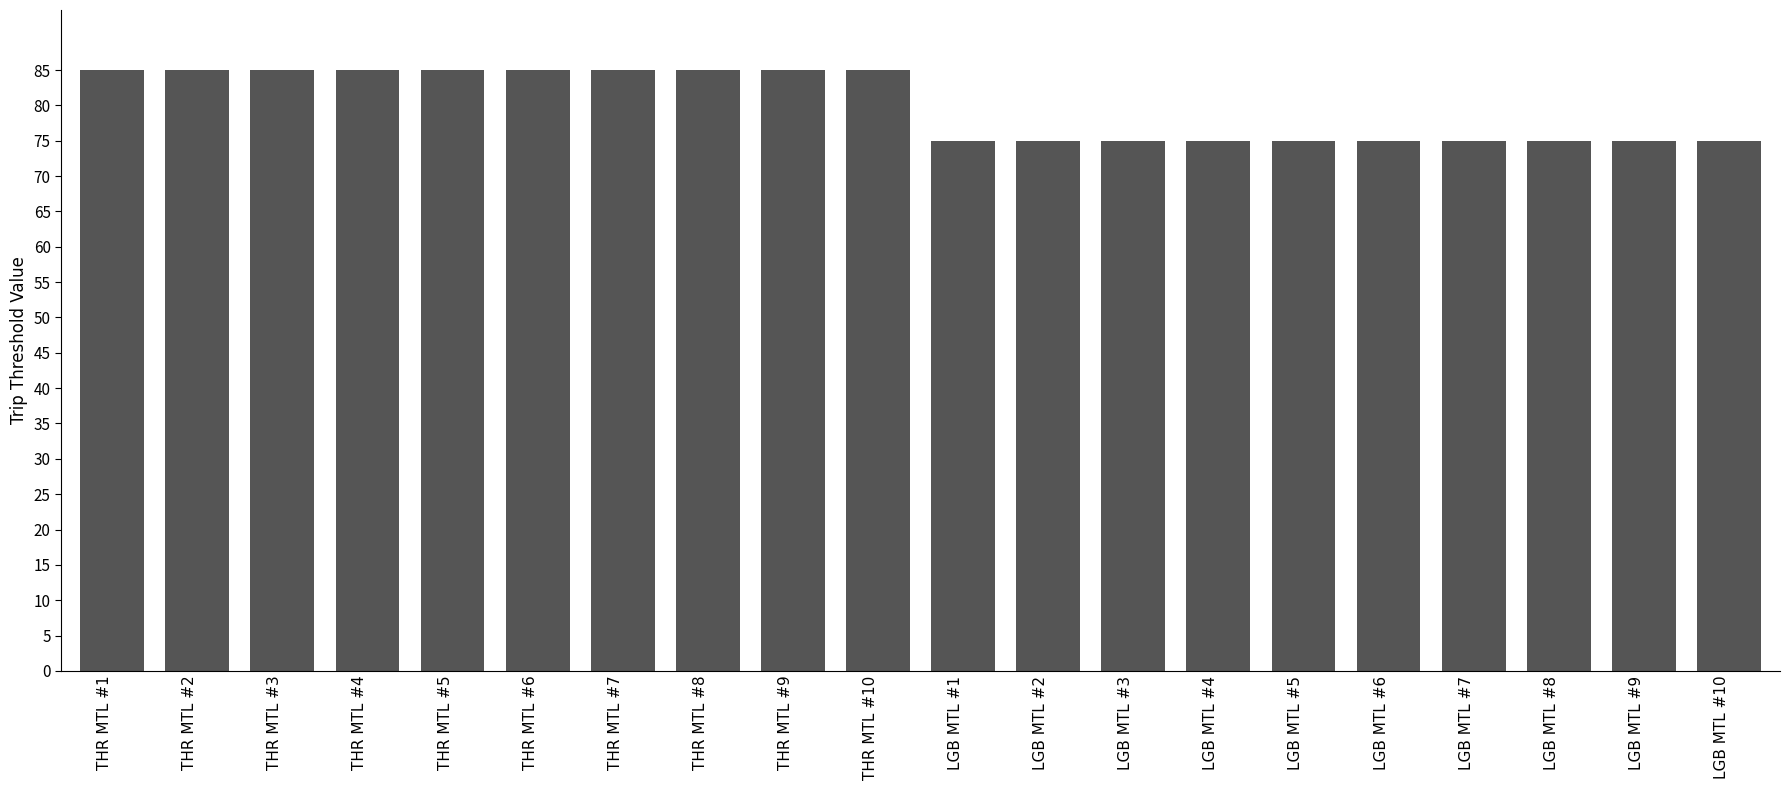

Between THR MTL #2 and LGB MTL #7, which is larger?

THR MTL #2